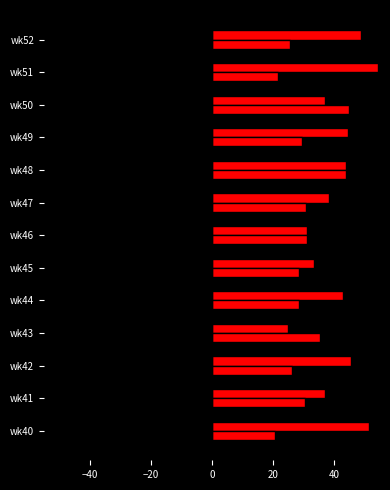

How many distinct data groups are displayed?

4